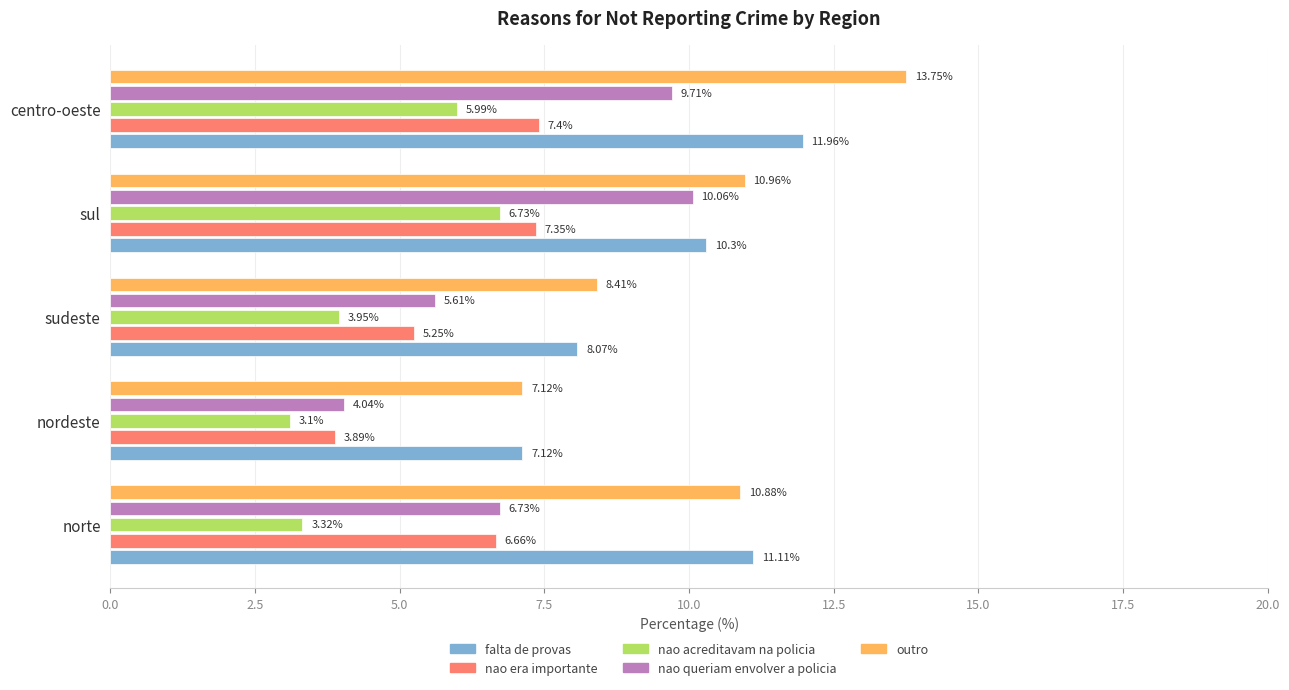

What is the average value of the nao acreditavam na policia series?

4.6